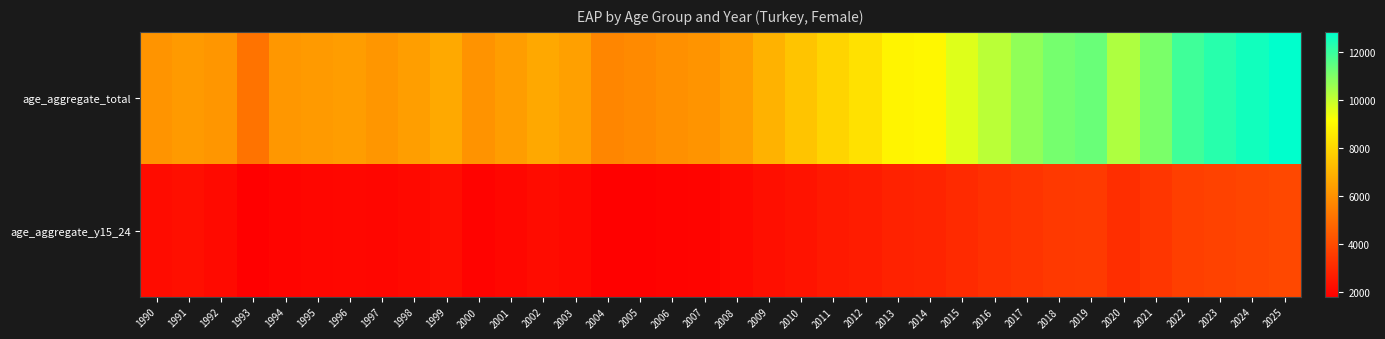

Which category has the lowest value across all series?

1993